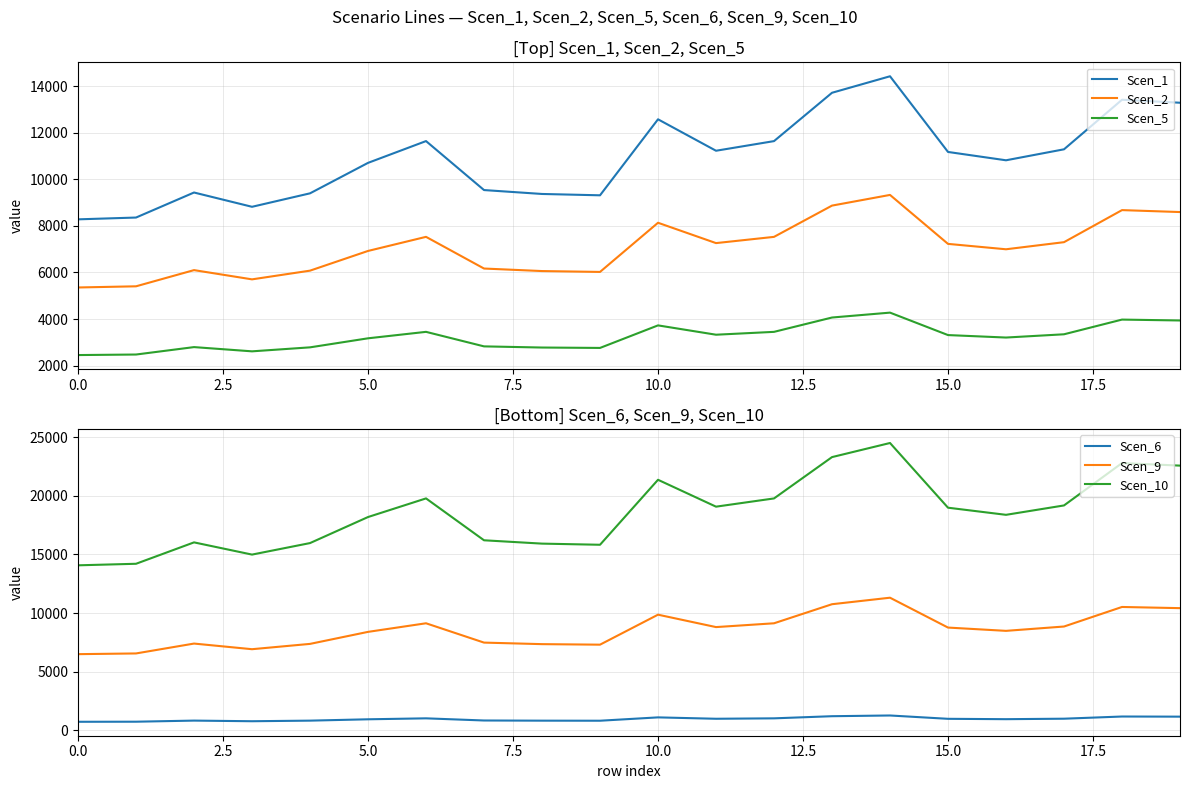

What is the maximum value for Scen_5?

4277.2